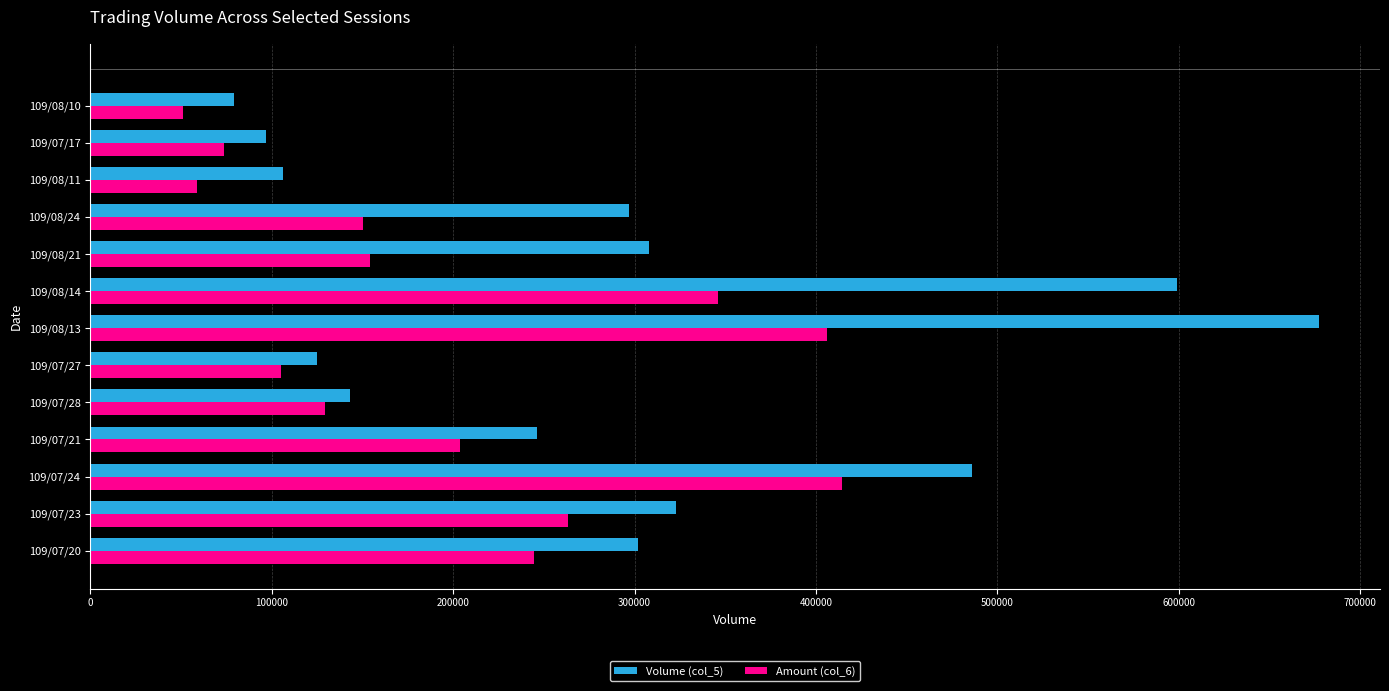

The value of Volume (col_5) at 109/07/27 is 125000. True or false?

True